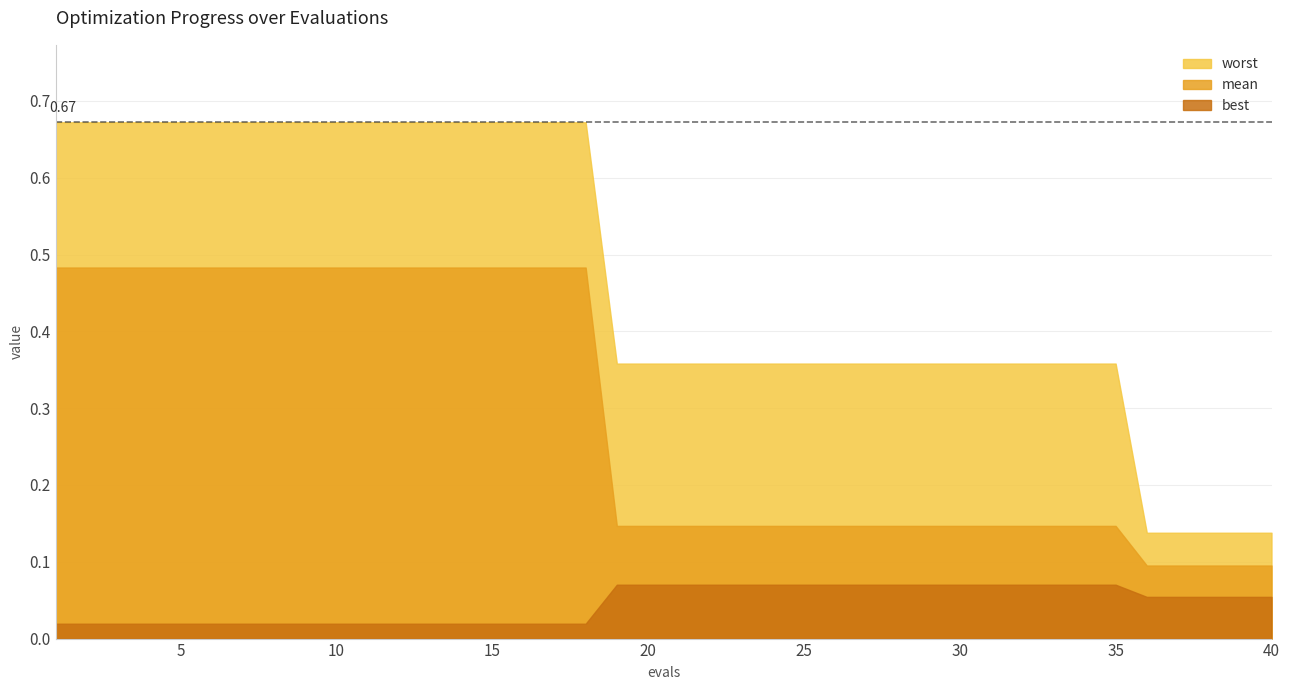

Which category has the lowest value in the best series?

1